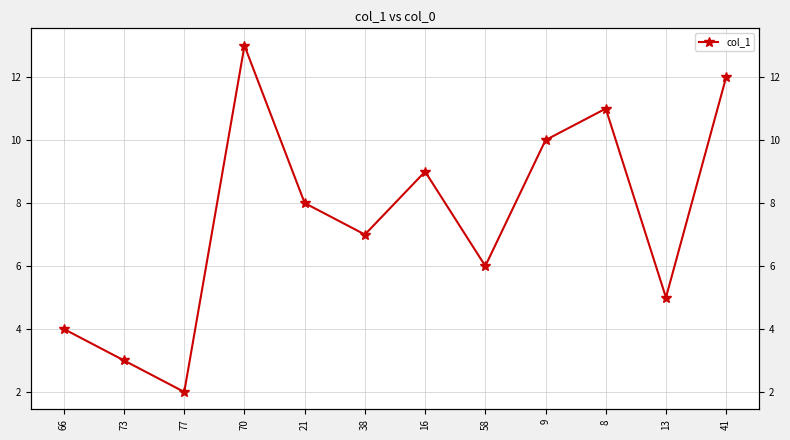

How many data points does each series have?

12